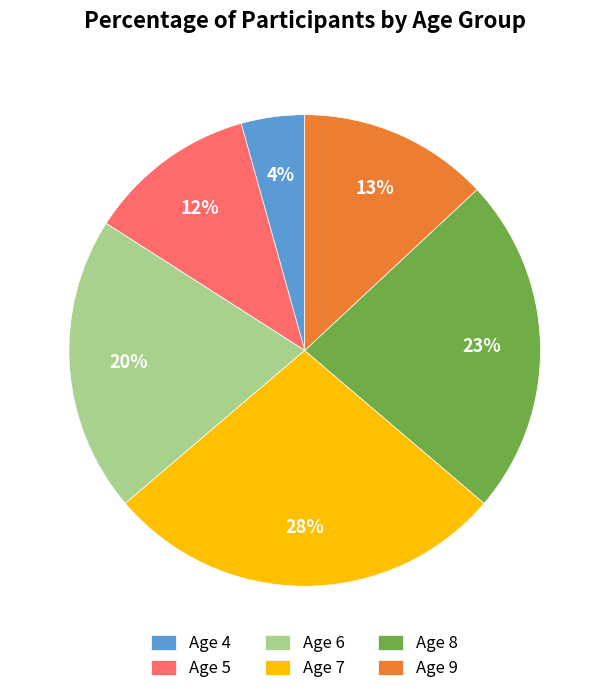

To the nearest percent, what portion does Age 9 represent?

13%